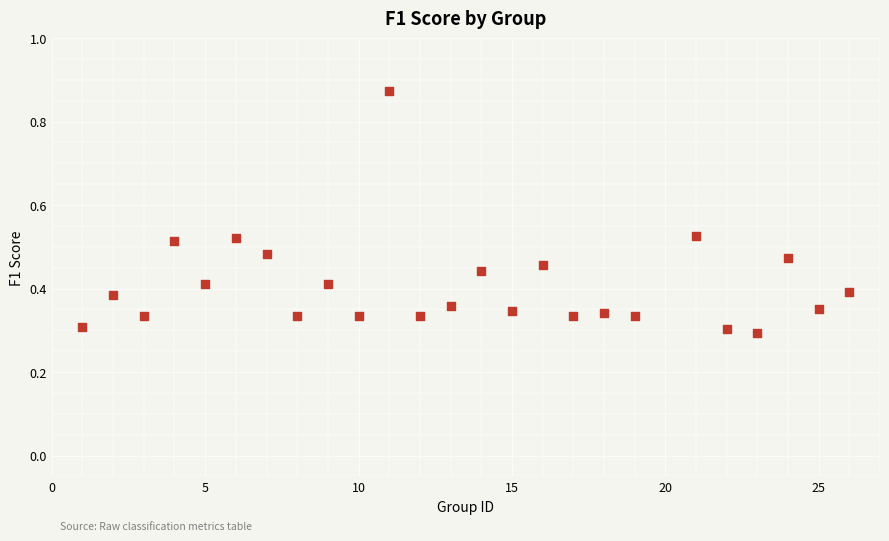

How many data points are displayed?

25